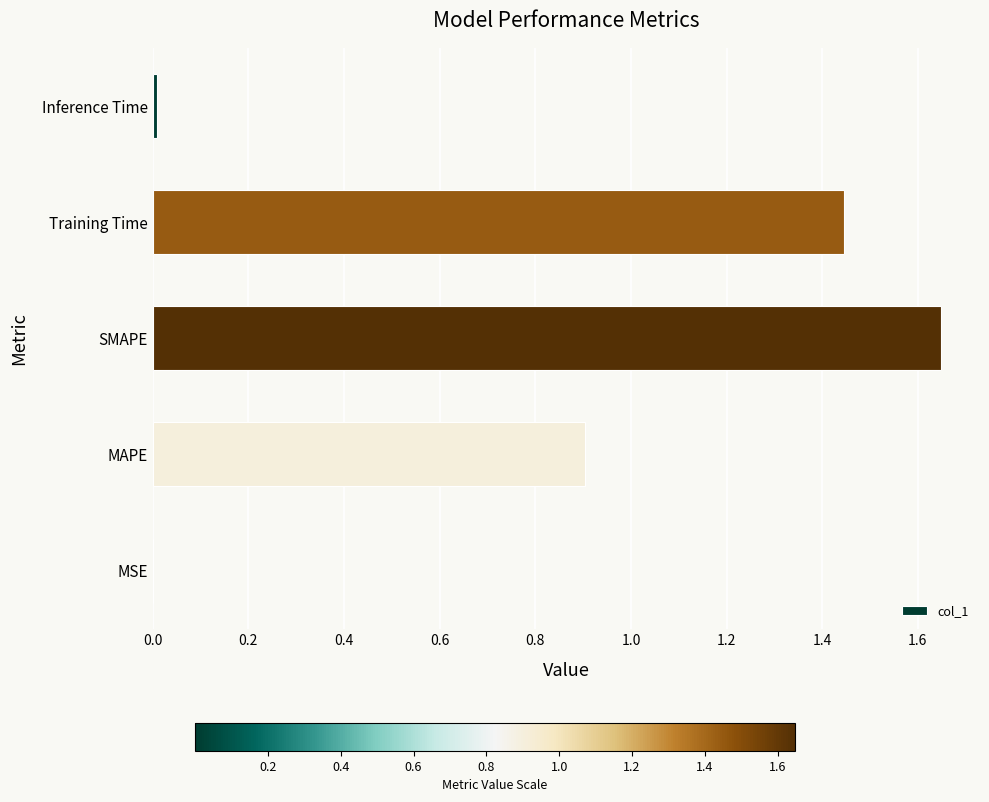

What is the sum of all values?

4.0